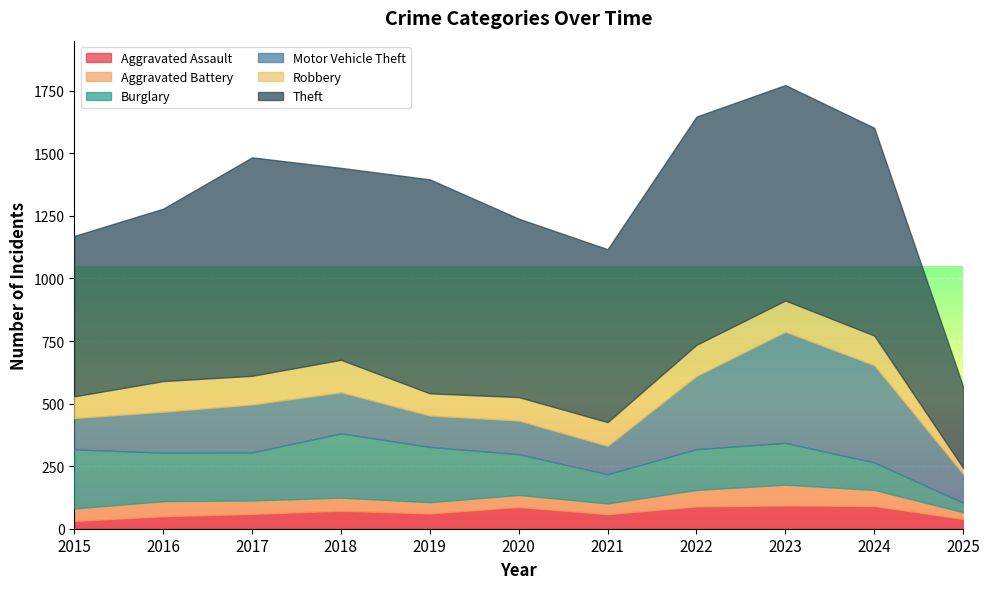

At how many categories does at least one series exceed 251?

11